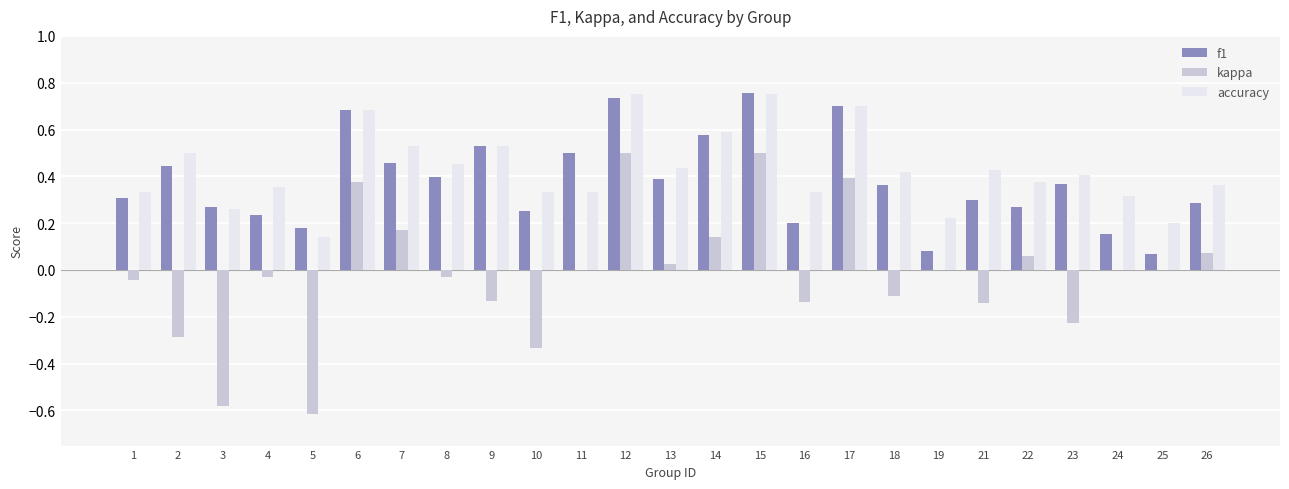

True or false: accuracy has a value of 0.7 at 6.

True